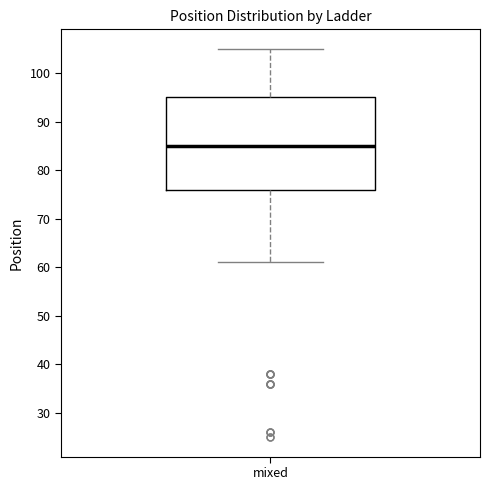

Where does the lower whisker of the box for mixed end on the y-axis? The values are not printed on the chart, so give them approximately, as read against the axis.

61